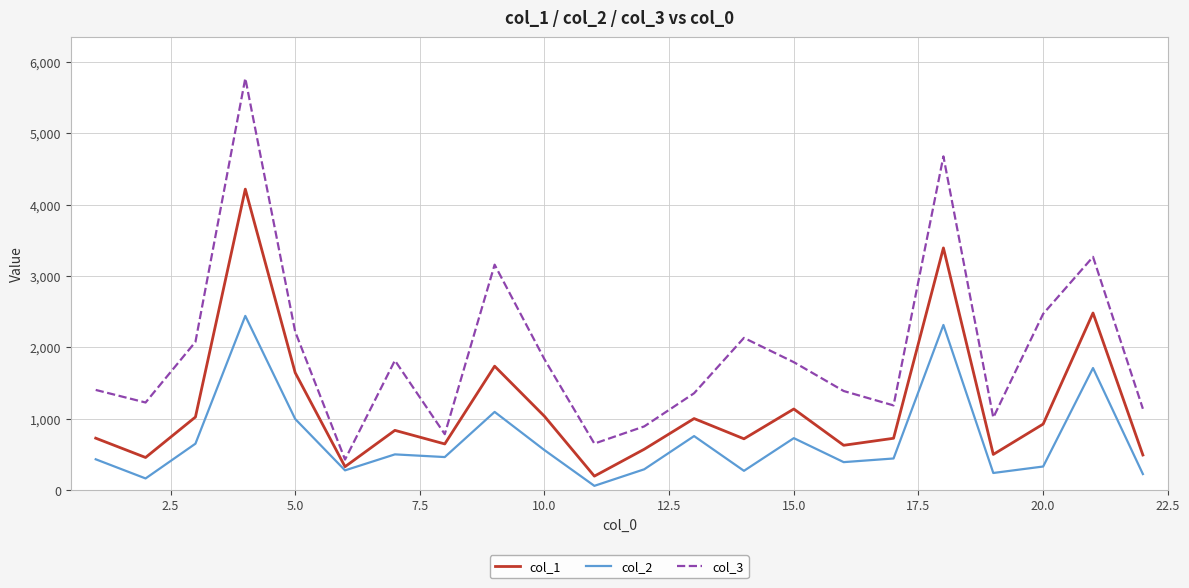

Which series has the largest range (max minus min)?

col_3